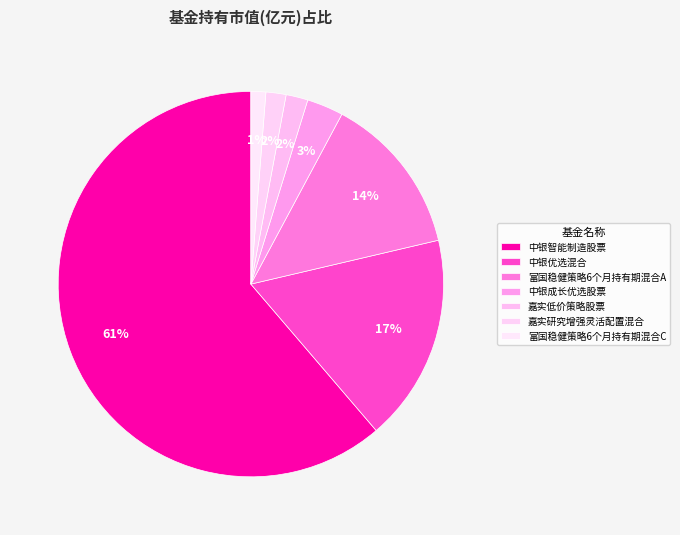

Is there a majority slice in this chart?

Yes